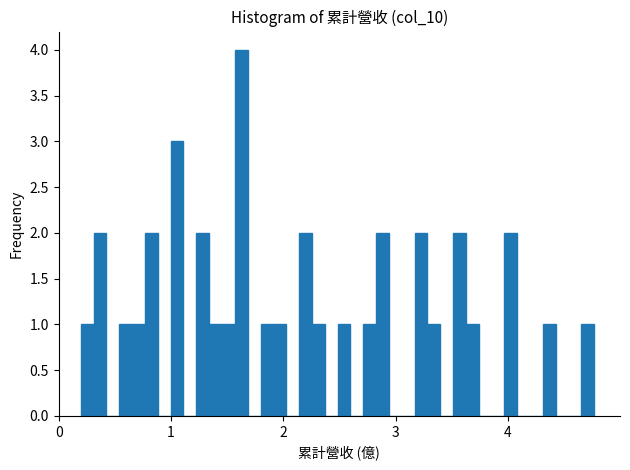

Around what value on the x-axis is the tallest bar? Give the approximate position of its centre, as read against the axis.

1.6